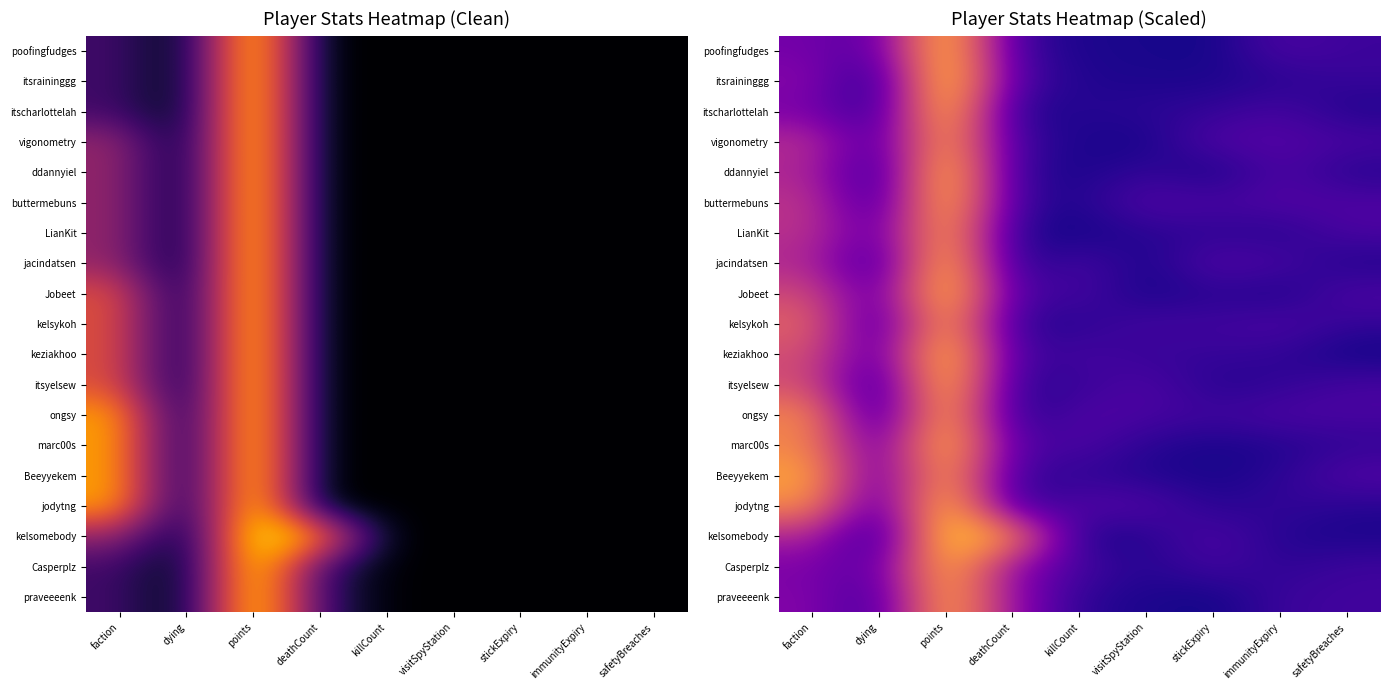

Is the value of keziakhoo at dying greater than the value of poofingfudges at faction?

No